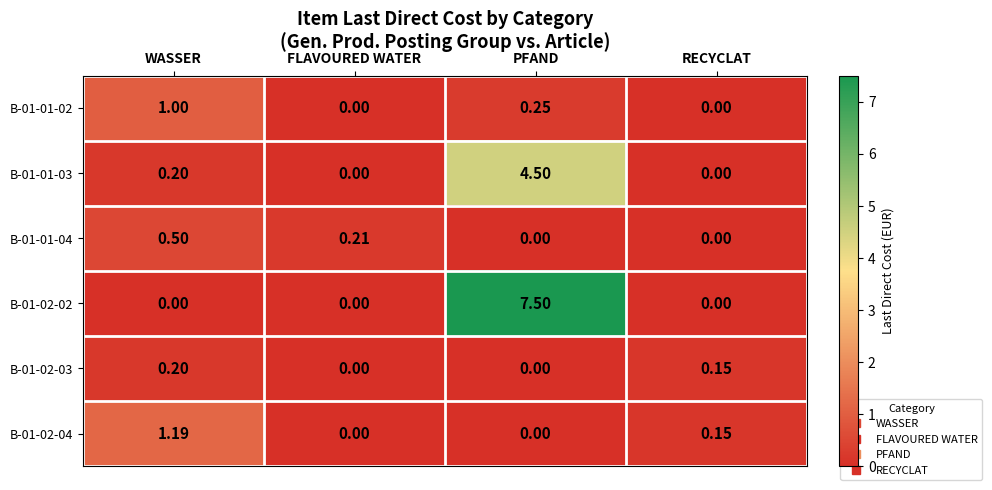

At which category is the sum across all series the highest?

PFAND